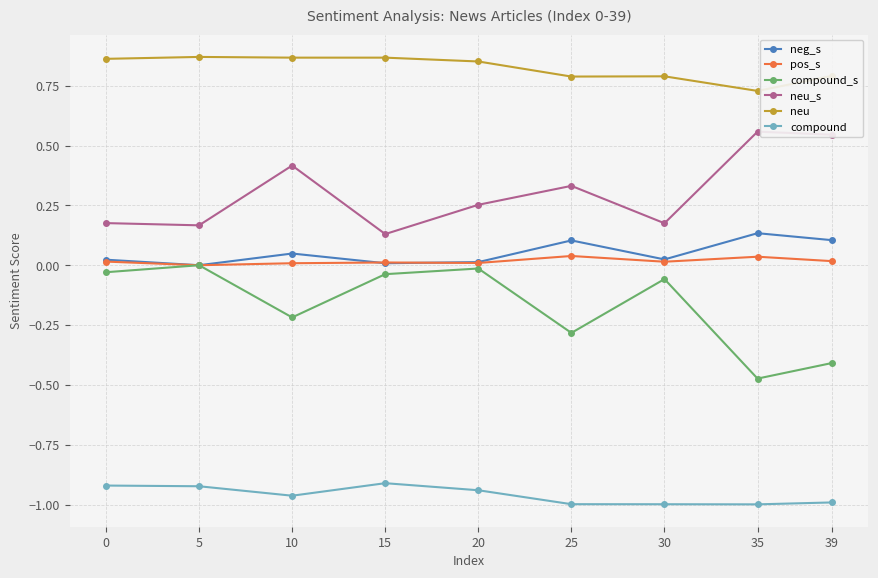

True or false: neg_s has more than 0 points higher than both neighbors.

True